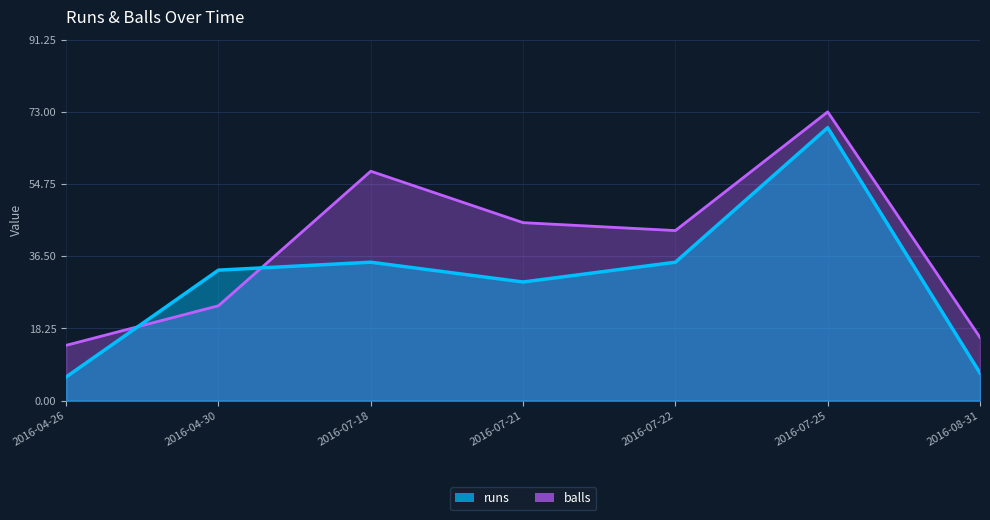

What is the sum of all balls values?

273